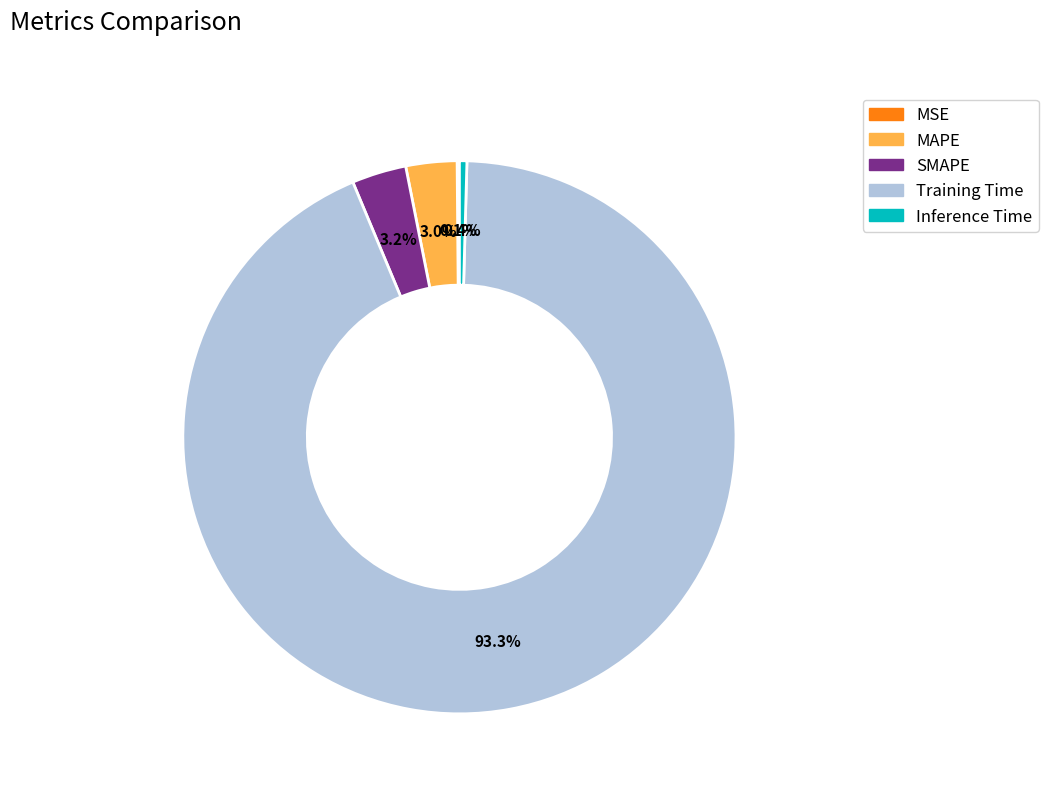

Which category has the biggest portion of the pie?

Training Time